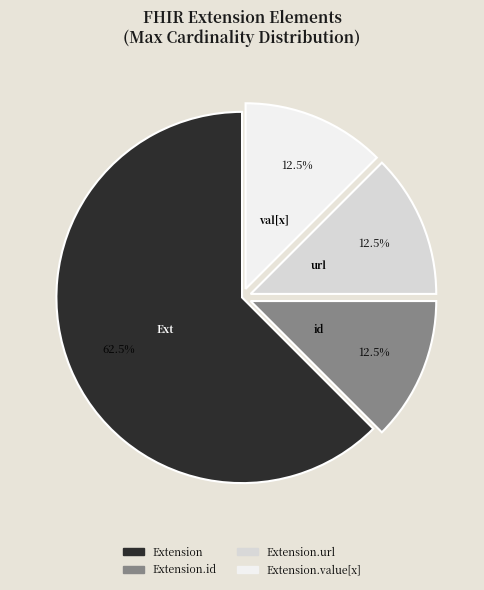

Does any single category account for the majority?

Yes